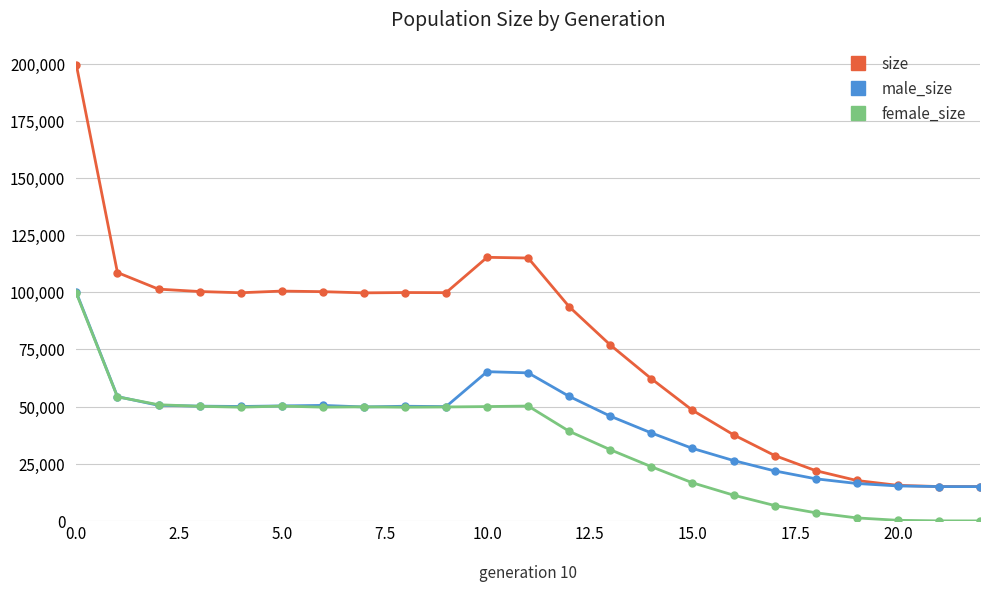

What is the maximum value for male_size?

99918